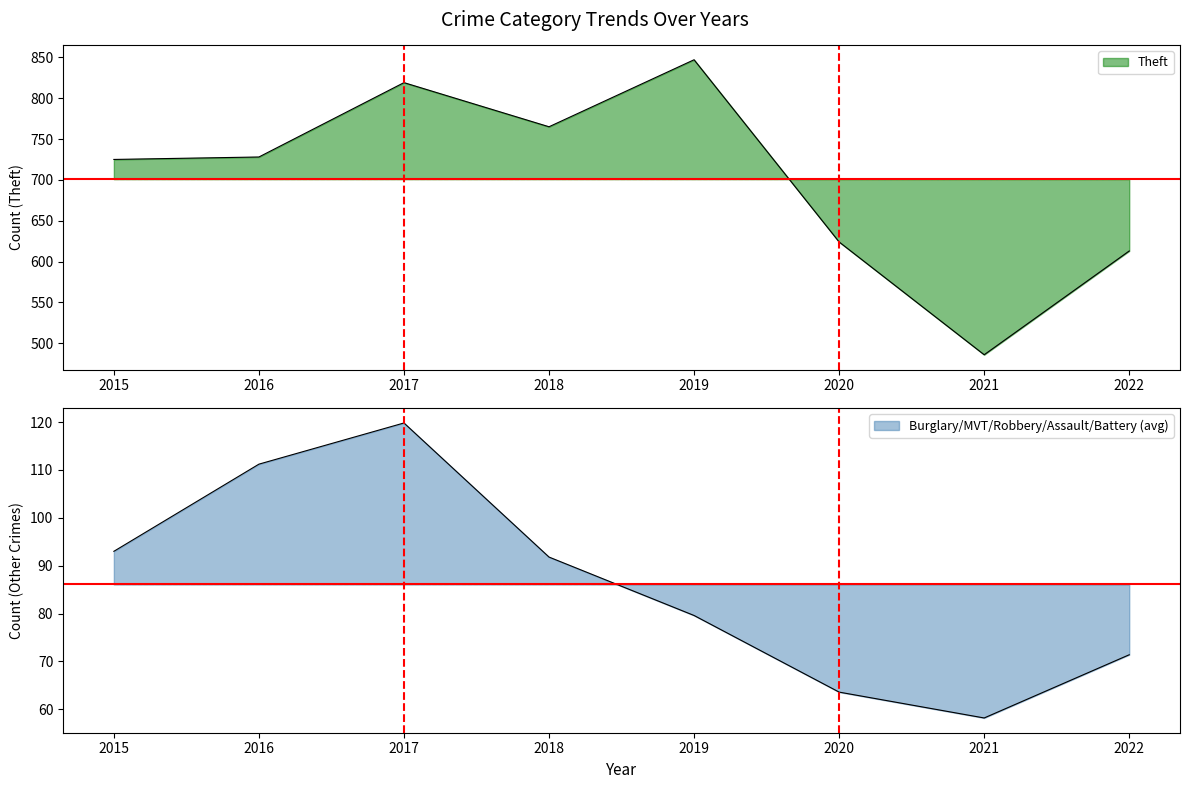

In Burglary, how many points are lower than both neighbors (excluding endpoints)?

1